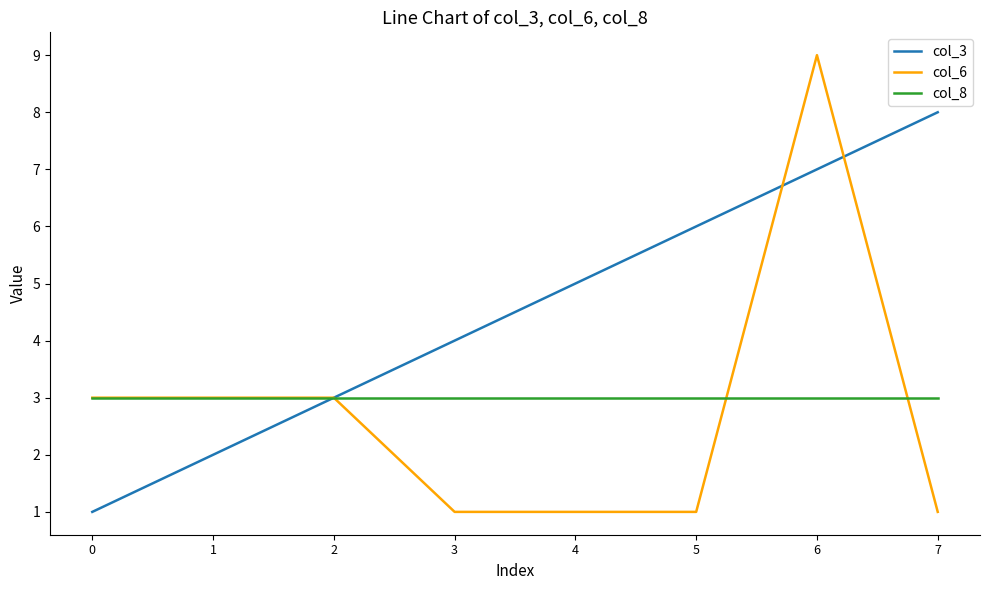

Which series has the largest range (max minus min)?

col_6